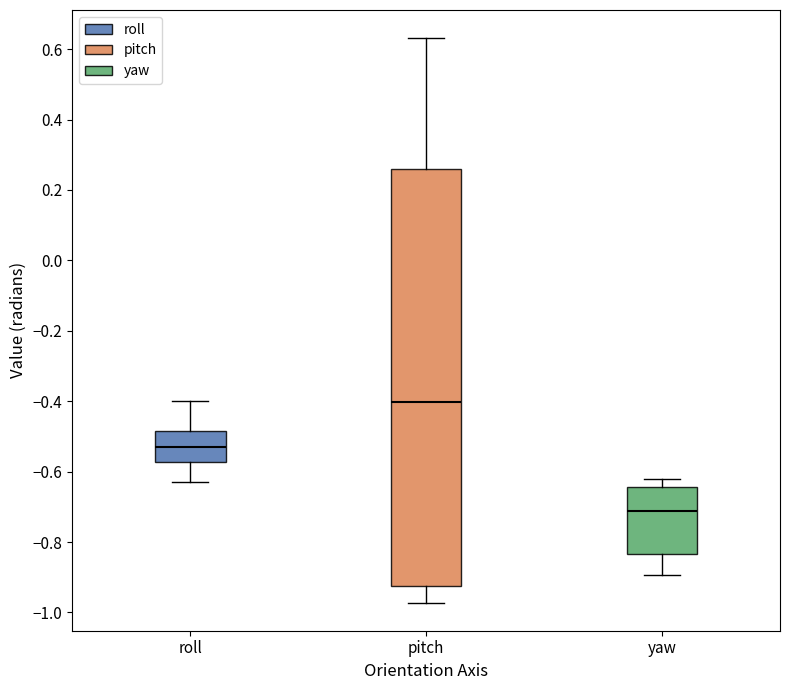

Comparing the boxes themselves (not the whiskers), which one is the tallest?

pitch